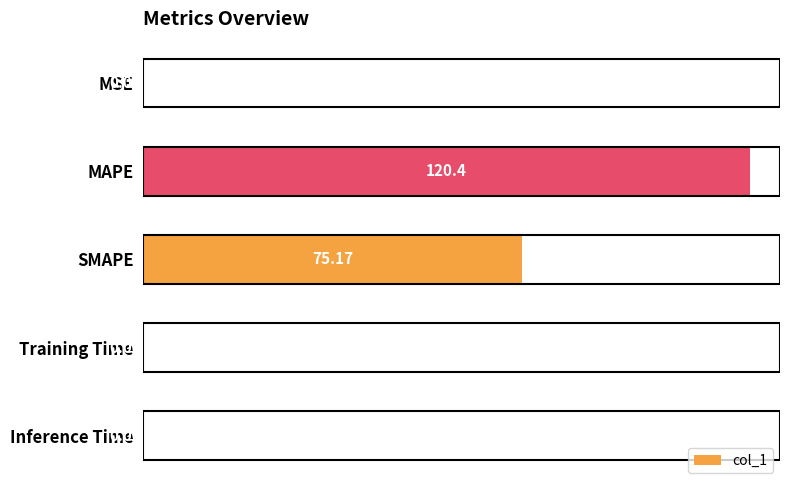

Which has a higher value, Inference Time or SMAPE?

SMAPE